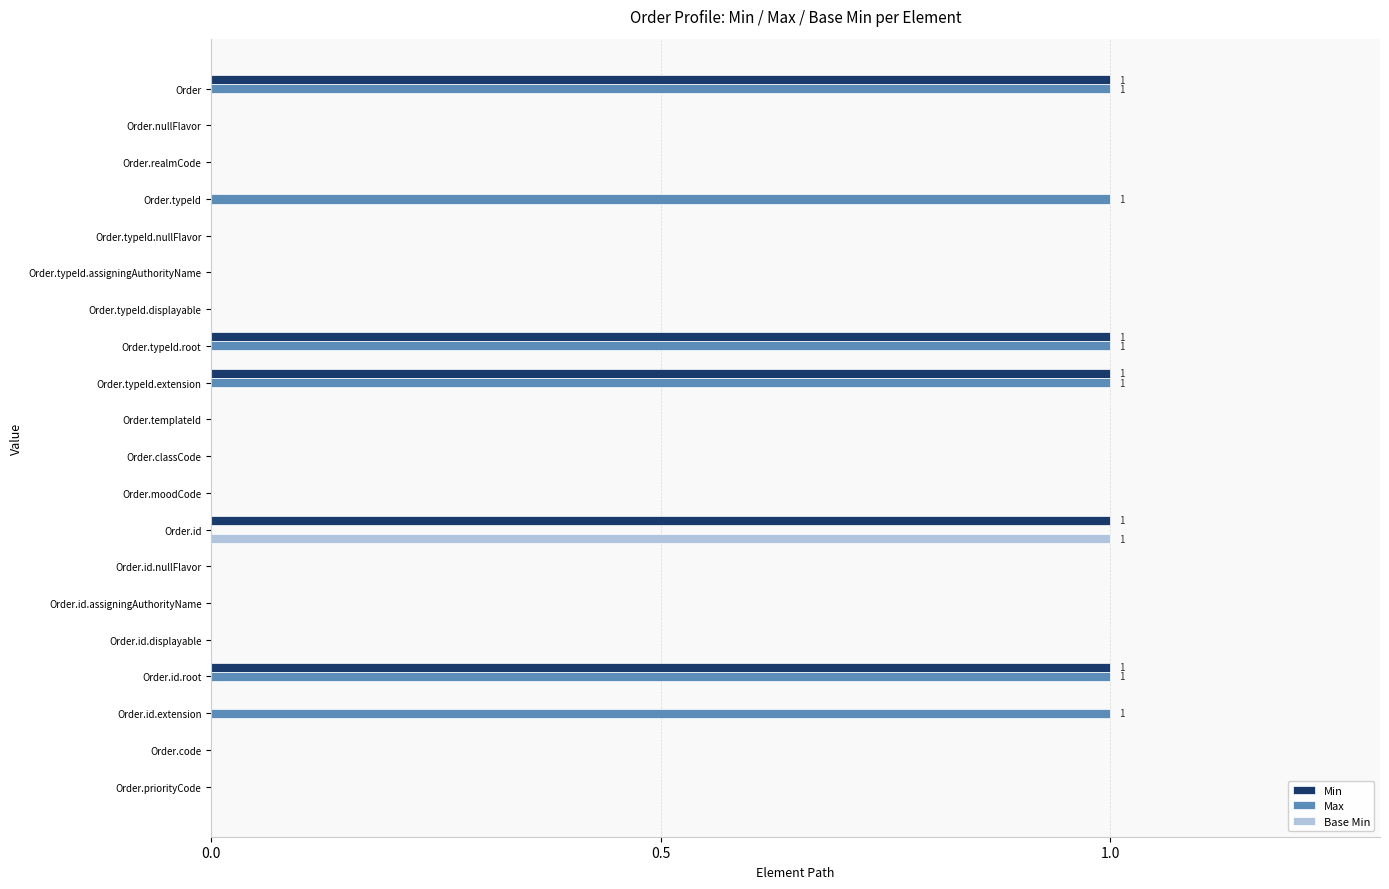

The value of Max at Order.typeId.assigningAuthorityName is 1. True or false?

False